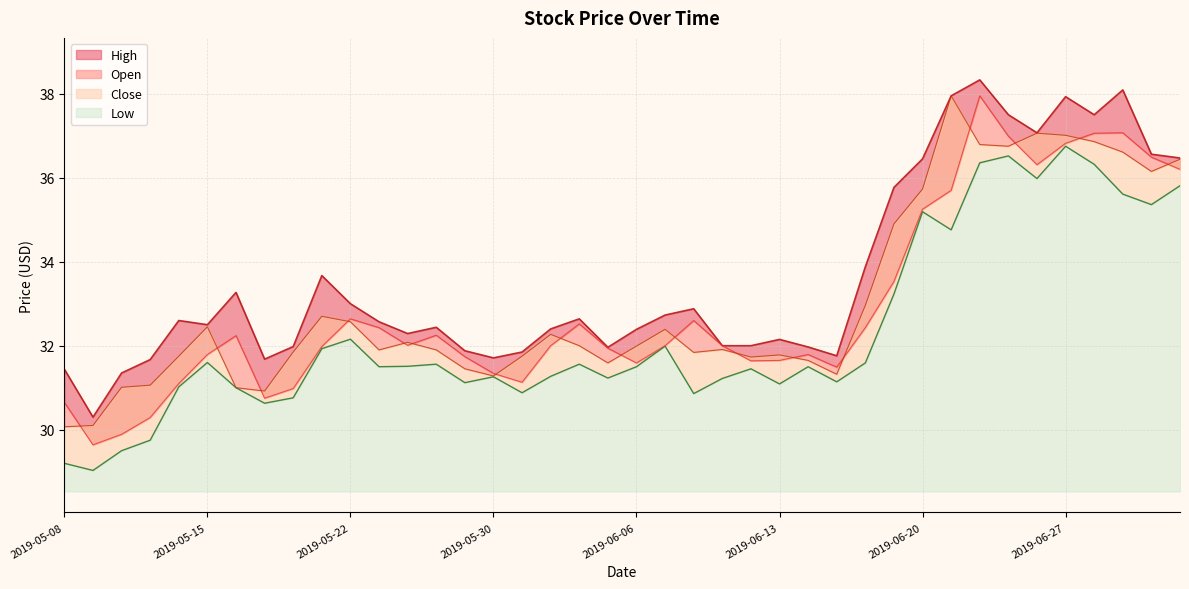

What are all the series names shown in the legend?

Open, High, Low, Close